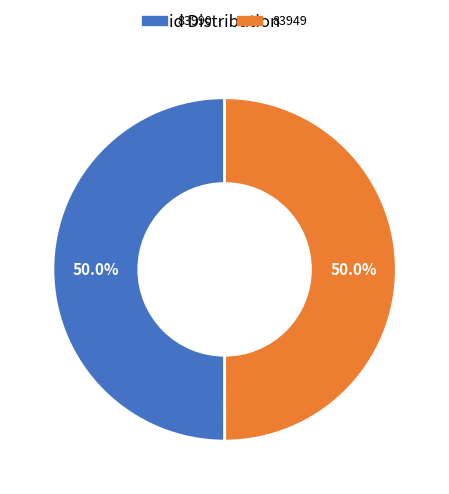

Combined, do 83949 and 83990 account for over 50%?

Yes